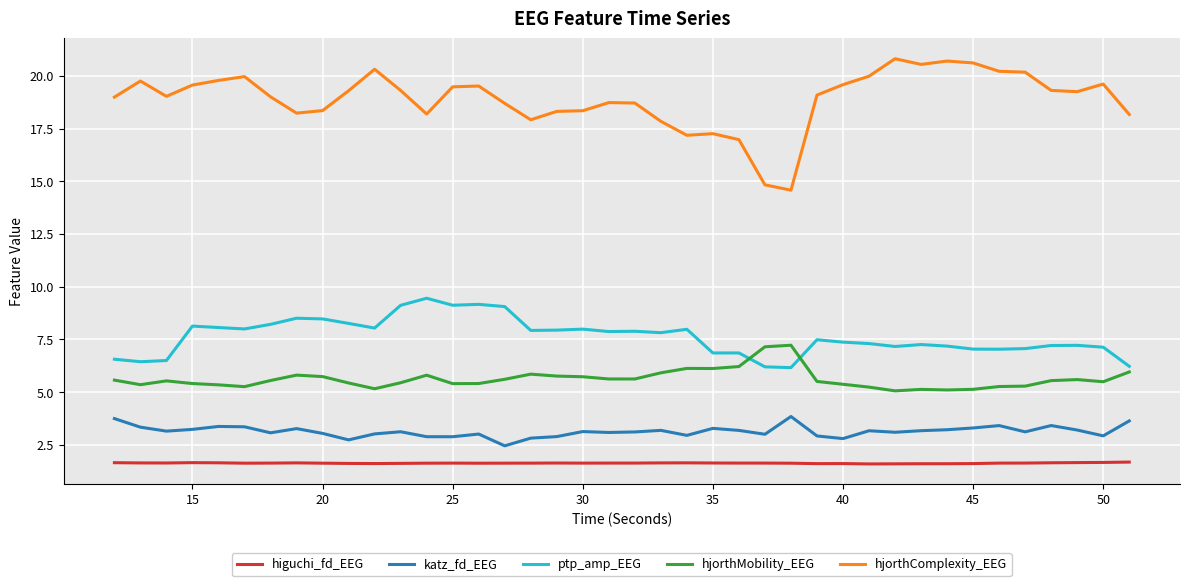

What is the maximum value for katz_fd_EEG?

3.8